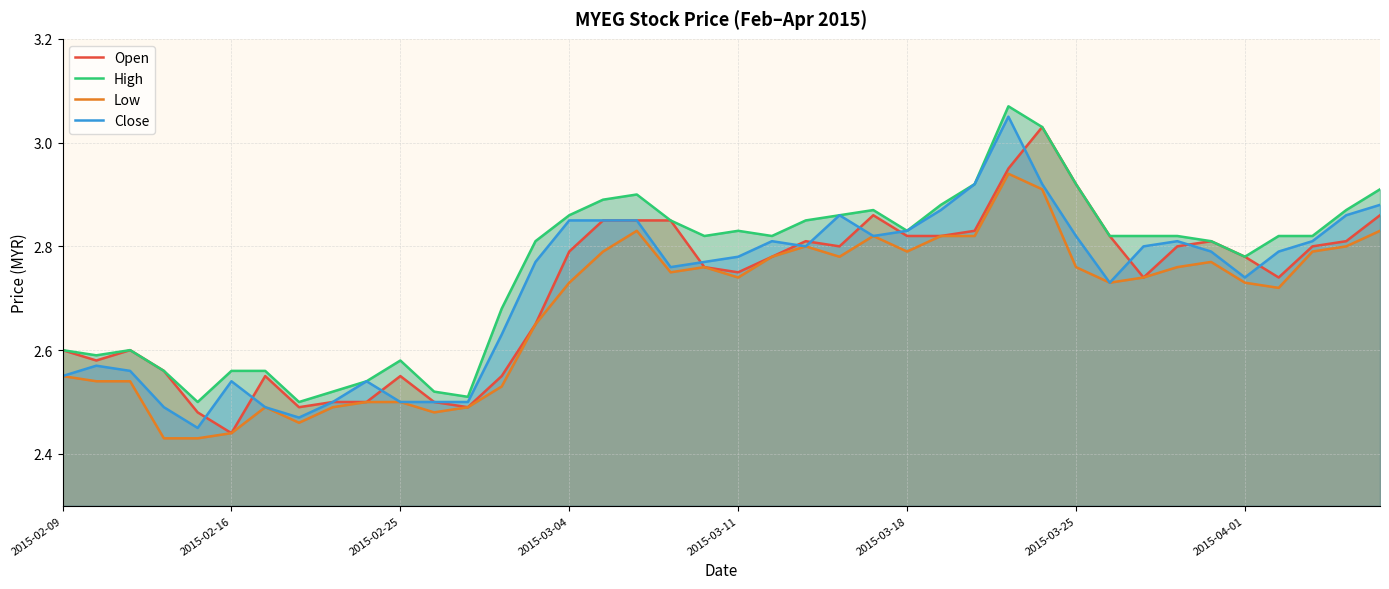

The value of Close at 23 is 2.9. True or false?

True